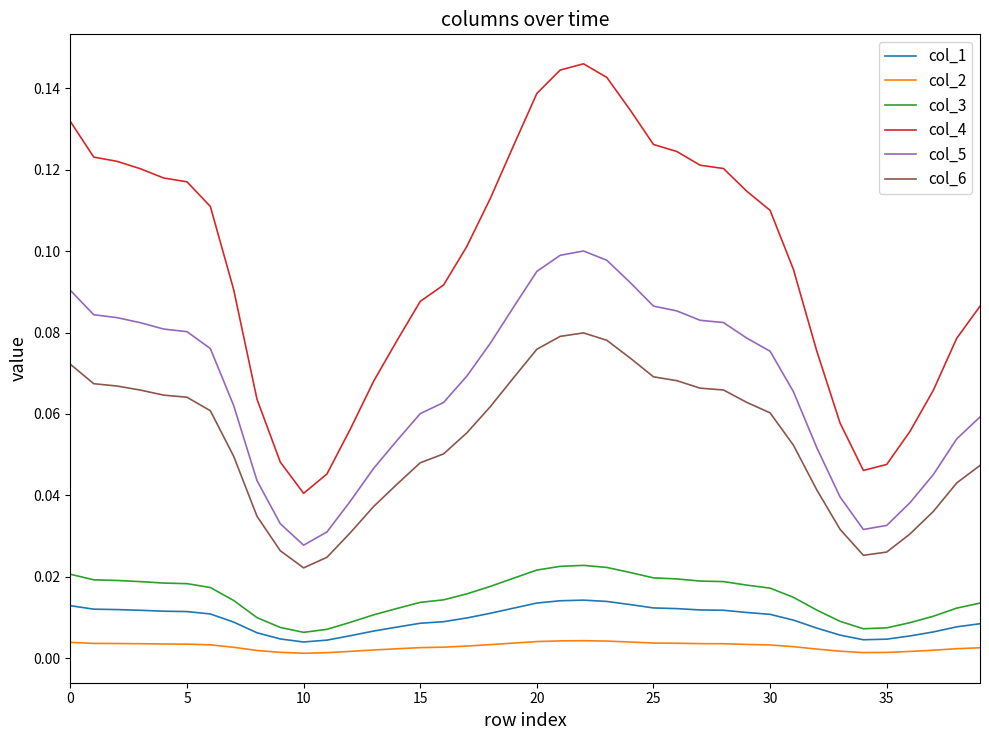

True or false: col_5 and col_6 intersect in this chart.

False